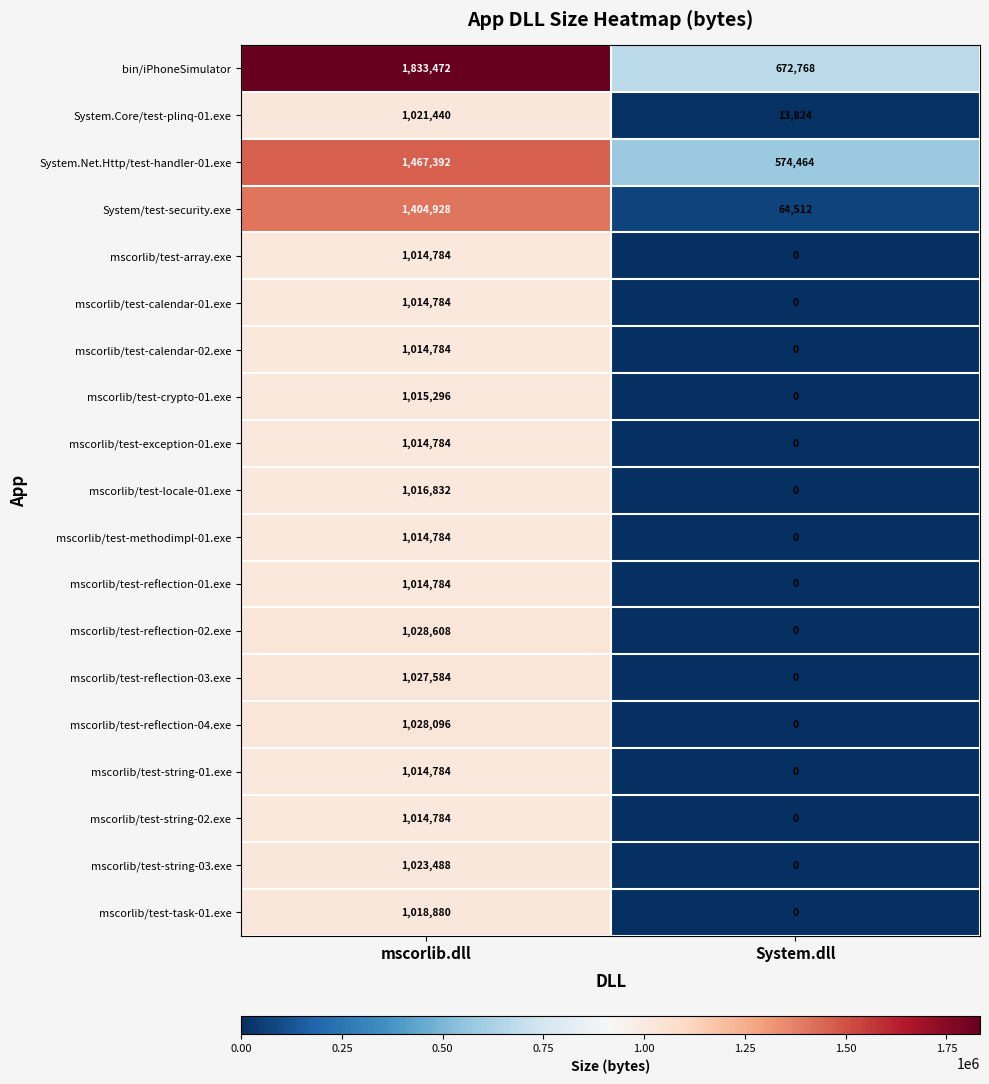

What is the total value across all series at System.dll?

1325568